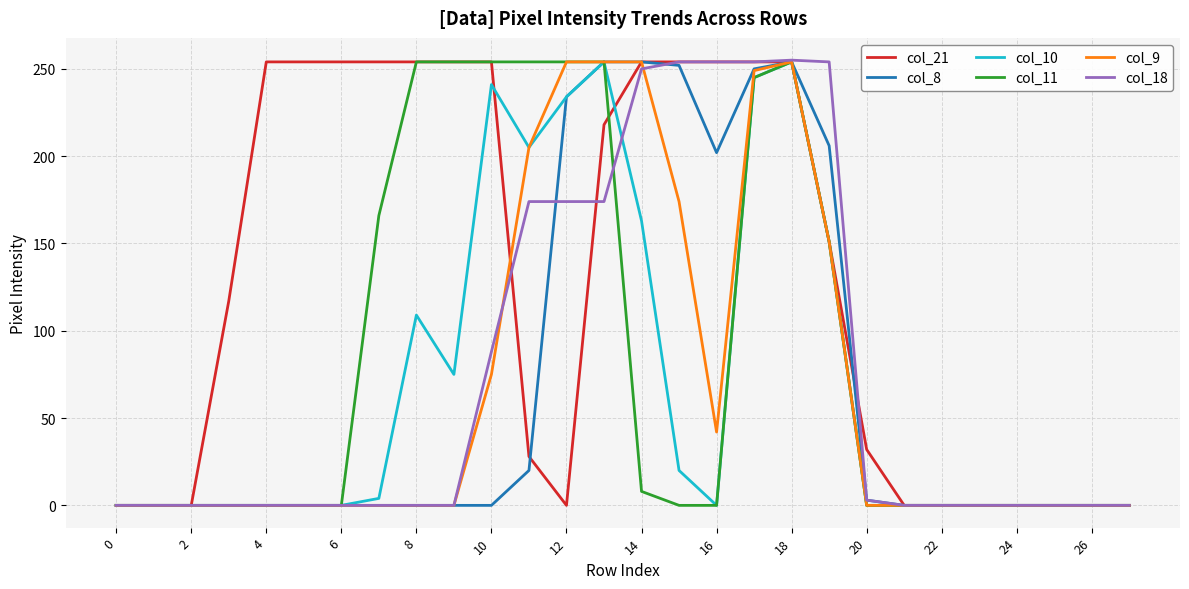

Which series has the largest total across all categories?

col_21